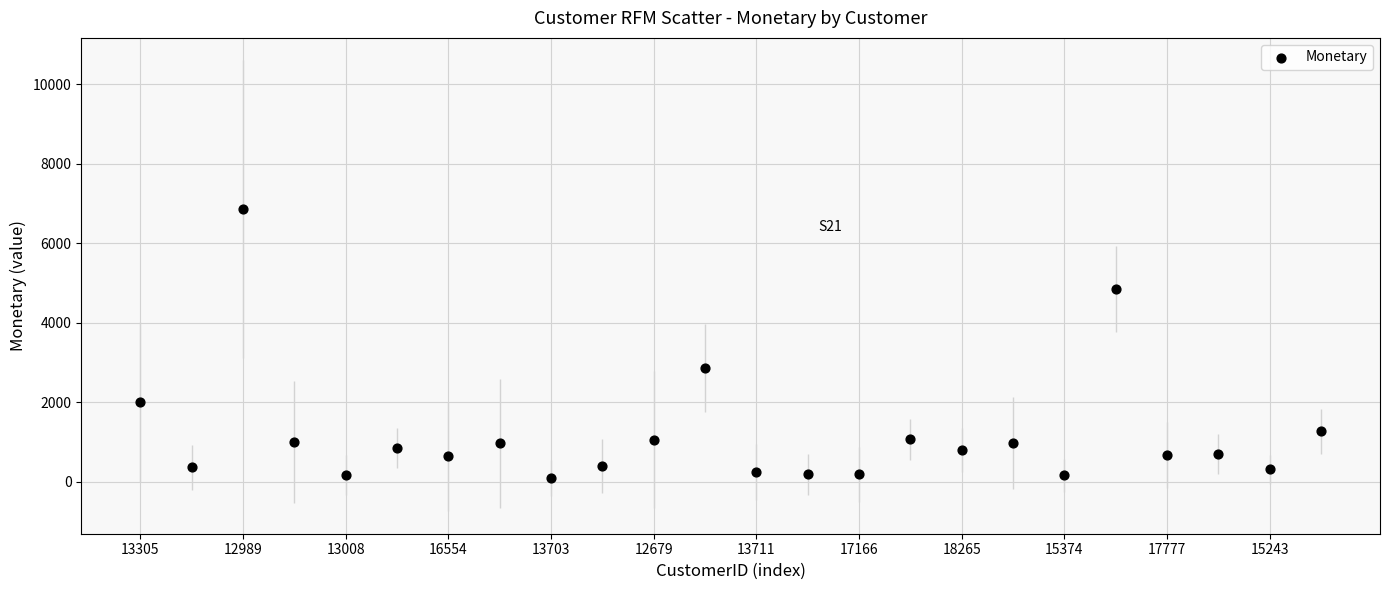

What is the range of Y values (max minus min)?

6753